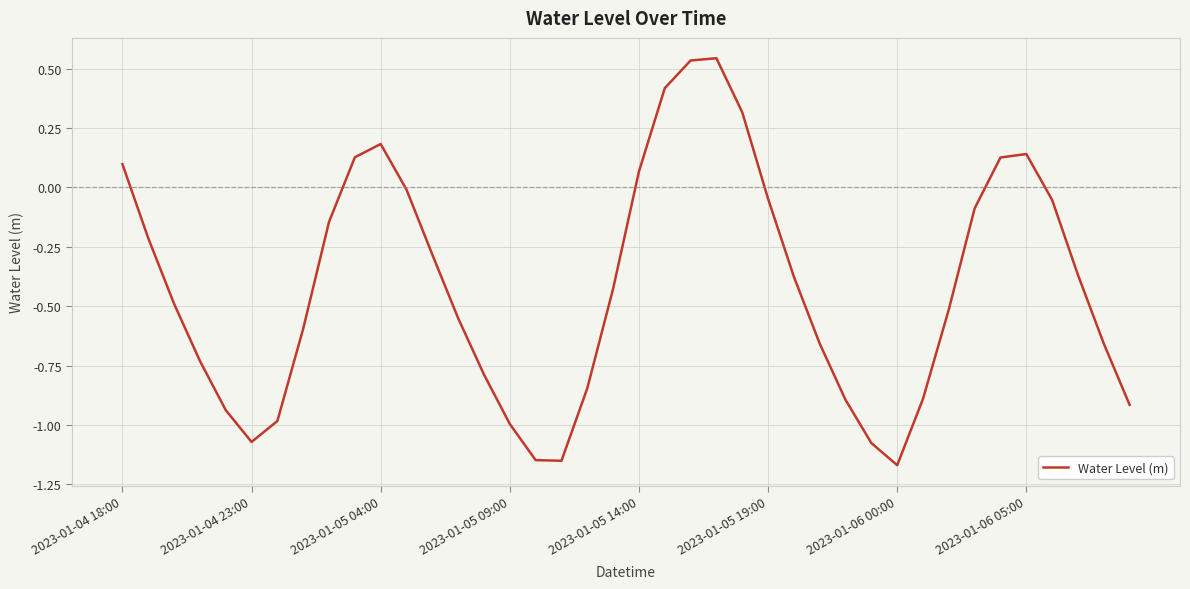

How many lines are shown in the chart?

1